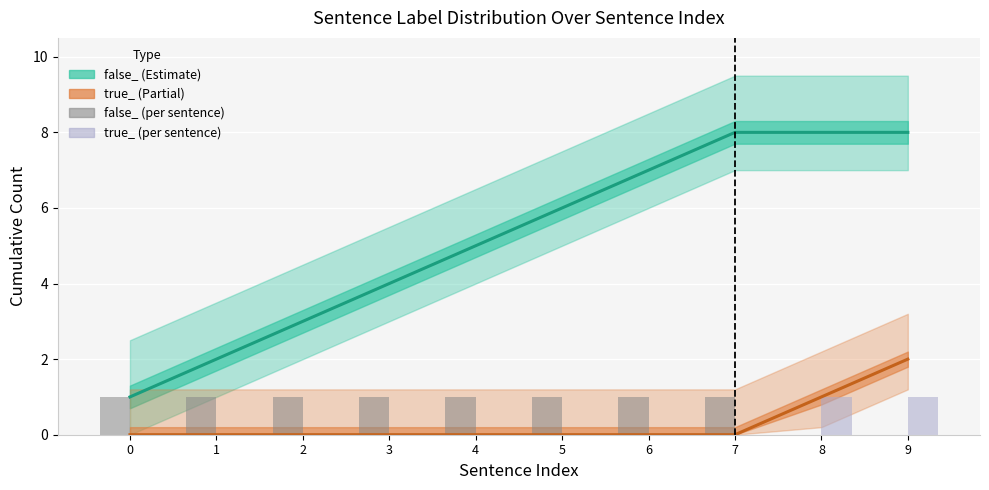

What is the difference between the second highest and second lowest values in the true_ (per sentence) series?

1